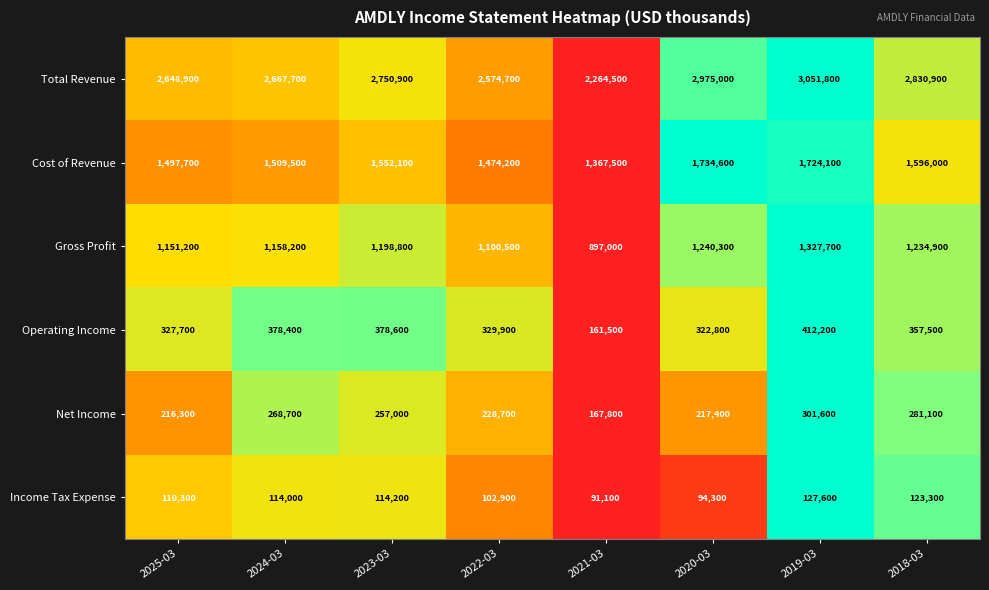

Rank the series at 2018-03 from highest to lowest value.

Total Revenue, Cost of Revenue, Gross Profit, Operating Income, Net Income, Income Tax Expense